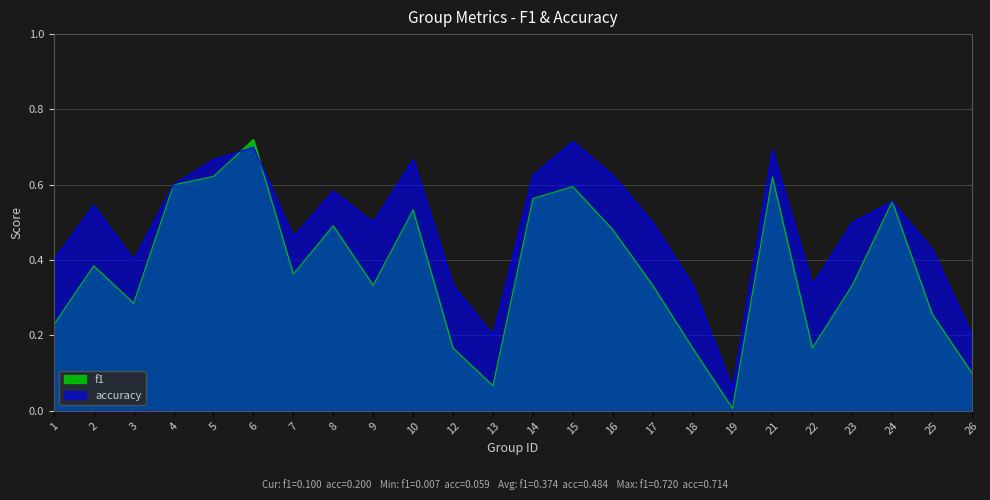

What is the value of the accuracy point at the 20th from the left?

0.3